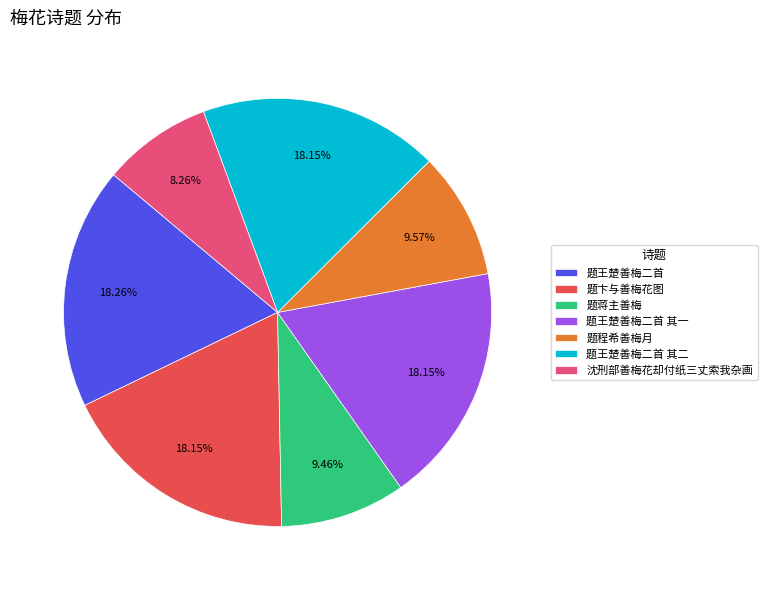

Is it true that 题王楚善梅二首 其一 is 18% of the pie?

True